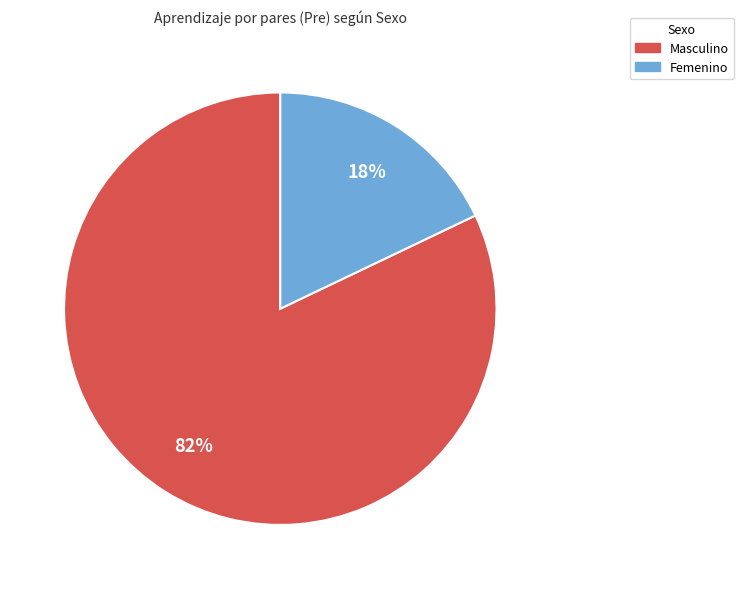

To the nearest percent, what portion does Femenino represent?

18%